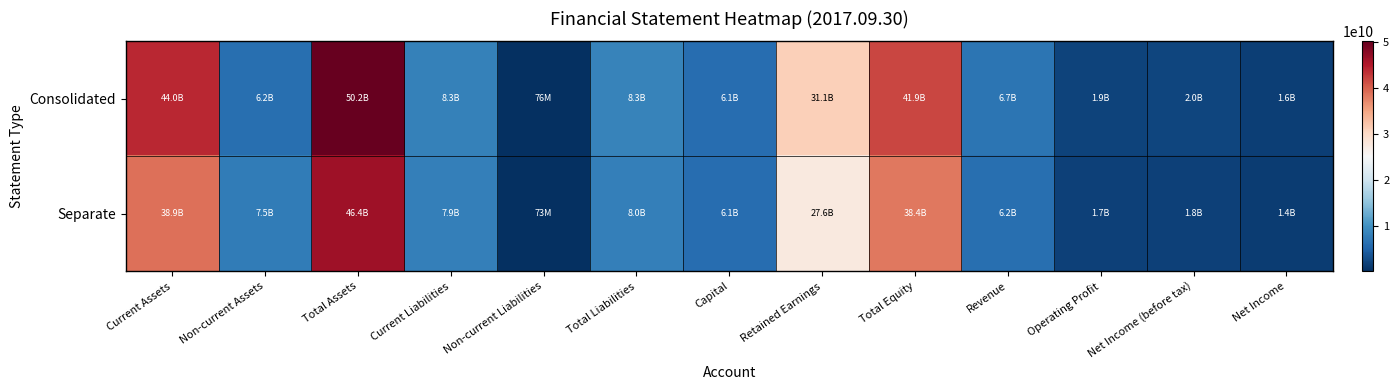

Which has a higher value, Total Assets or Total Liabilities?

Total Assets